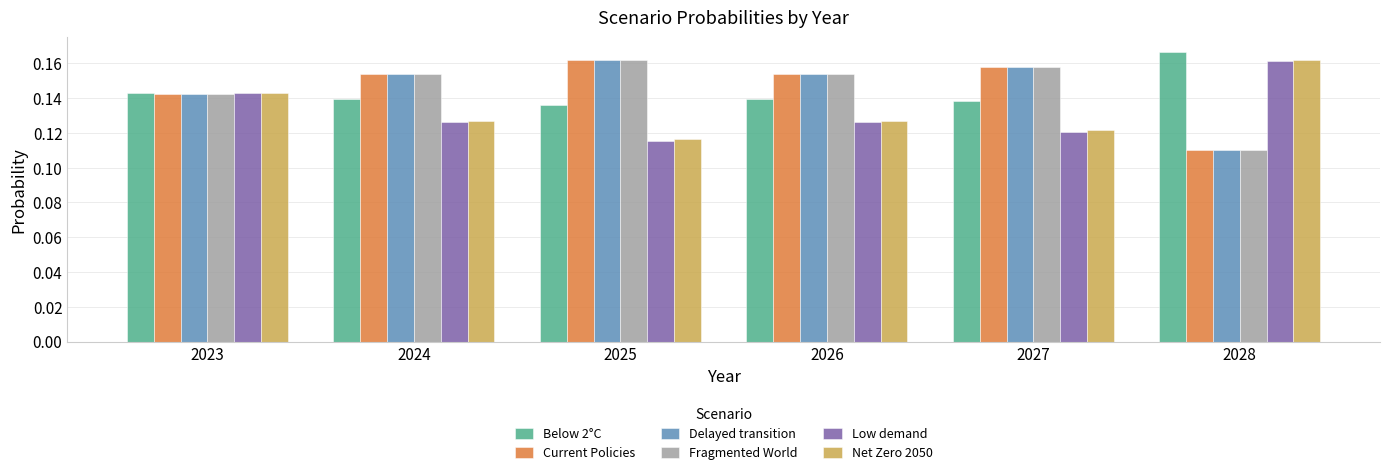

What is the total value across all series at 2024?

0.9